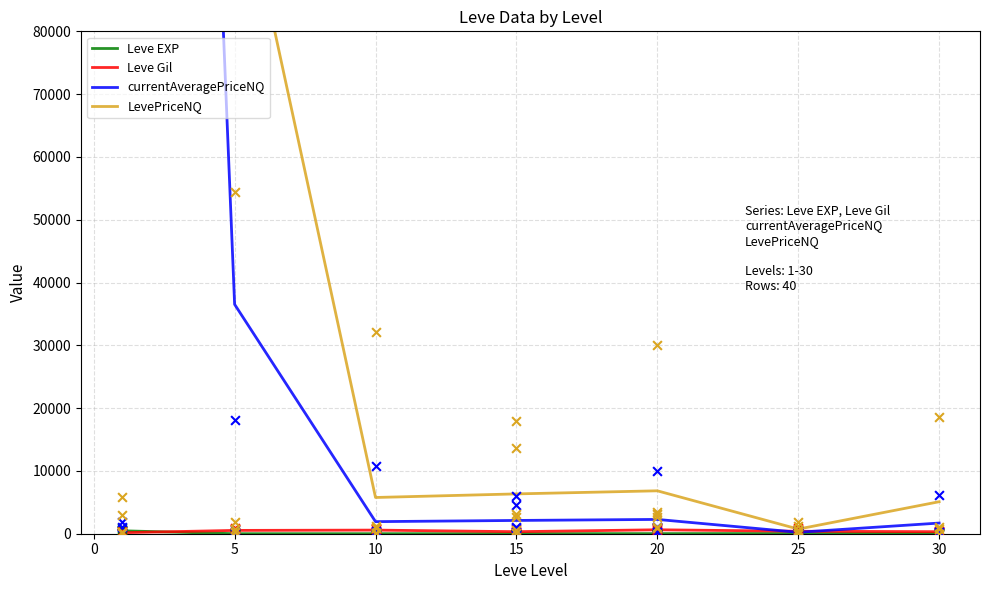

Which series has the largest total across all categories?

LevePriceNQ